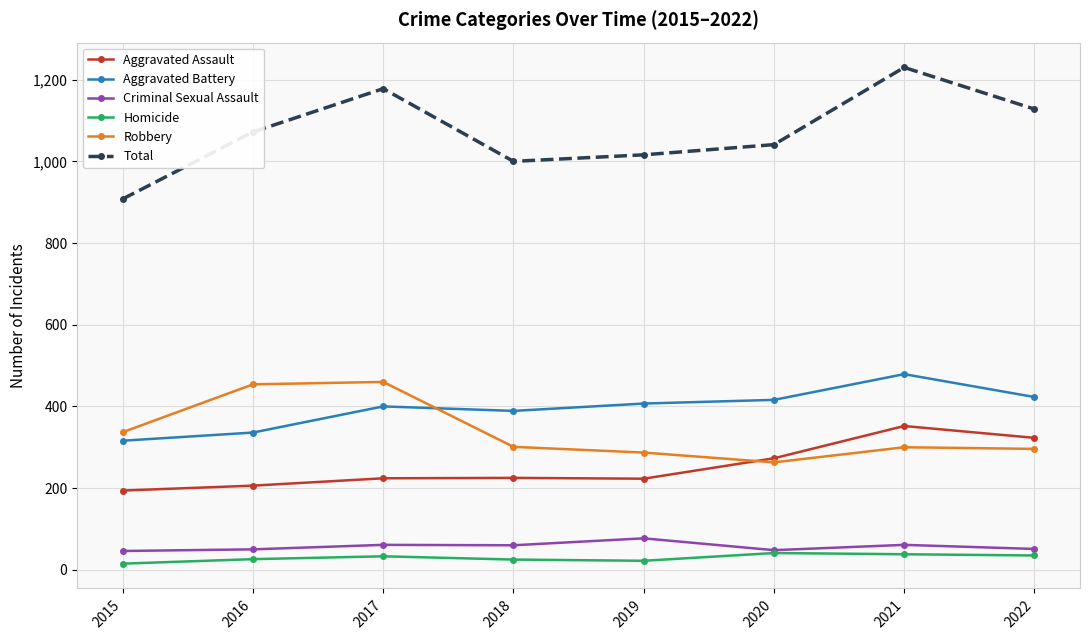

True or false: Homicide and Aggravated Assault cross at least once.

False